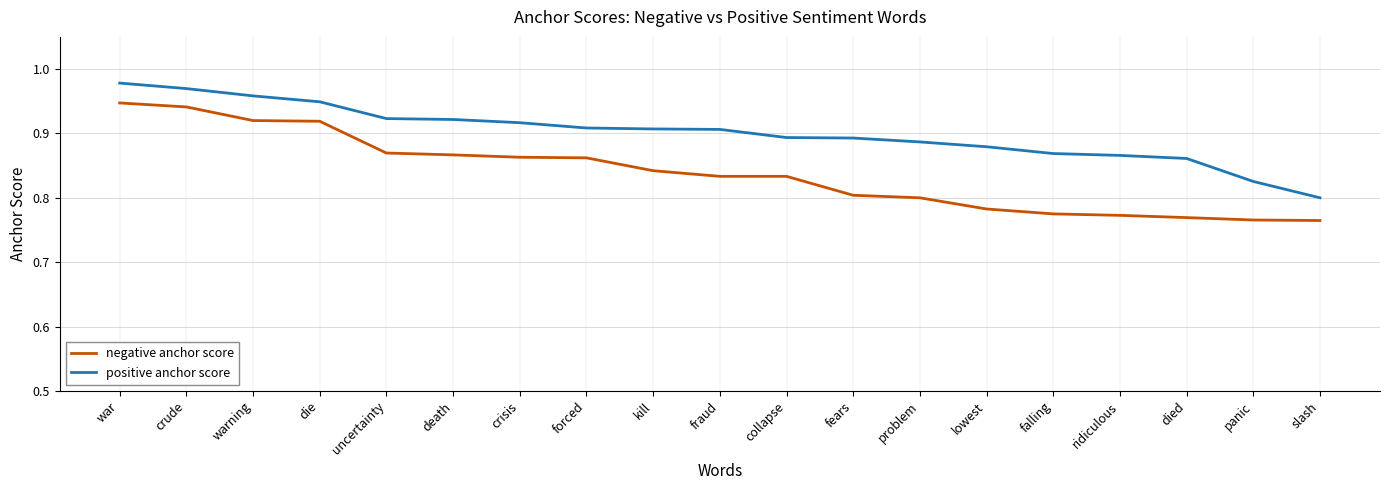

What position from the left is die?

4